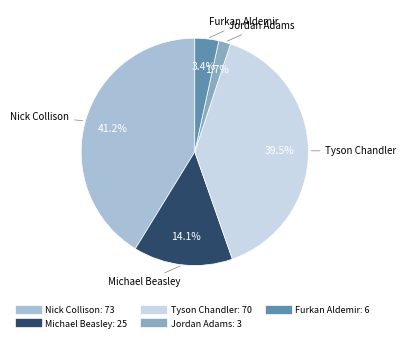

To the nearest percent, what is the average slice percentage?

20%